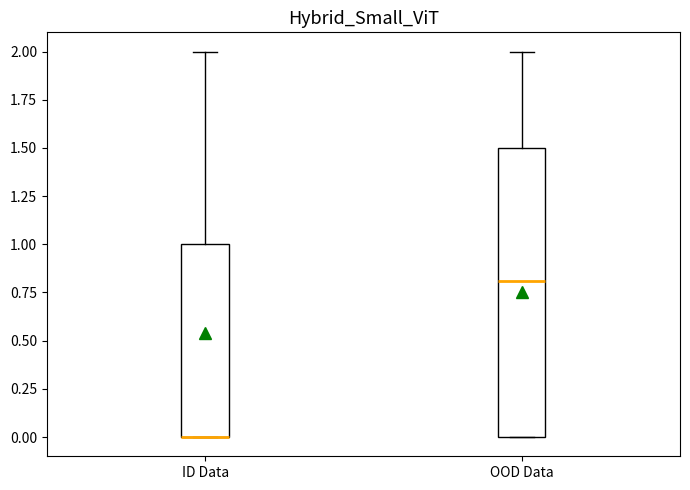

Reading left to right, transcribe this box plot: for each box, give where its median line is, the range the box spans, and where its two whiskers end, as read against the y-axis. The values are not printed on the chart, so give them approximately, as read against the axis.

ID Data: median 0.0 (drawn on the box's lower edge), box 0.0 to 1.0, whiskers 0.0 to 2.0
OOD Data: median 0.8, box 0.0 to 1.5, whiskers 0.0 to 2.0